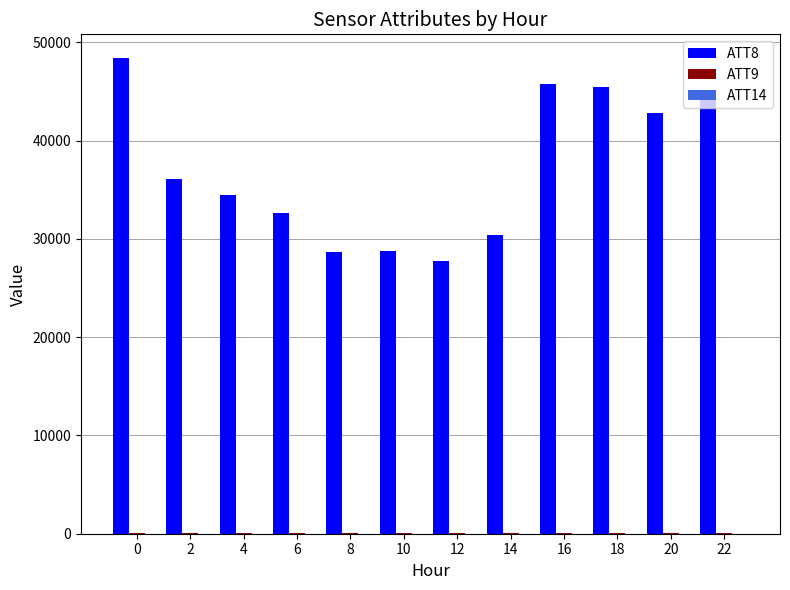

Which series has the largest total across all categories?

ATT8